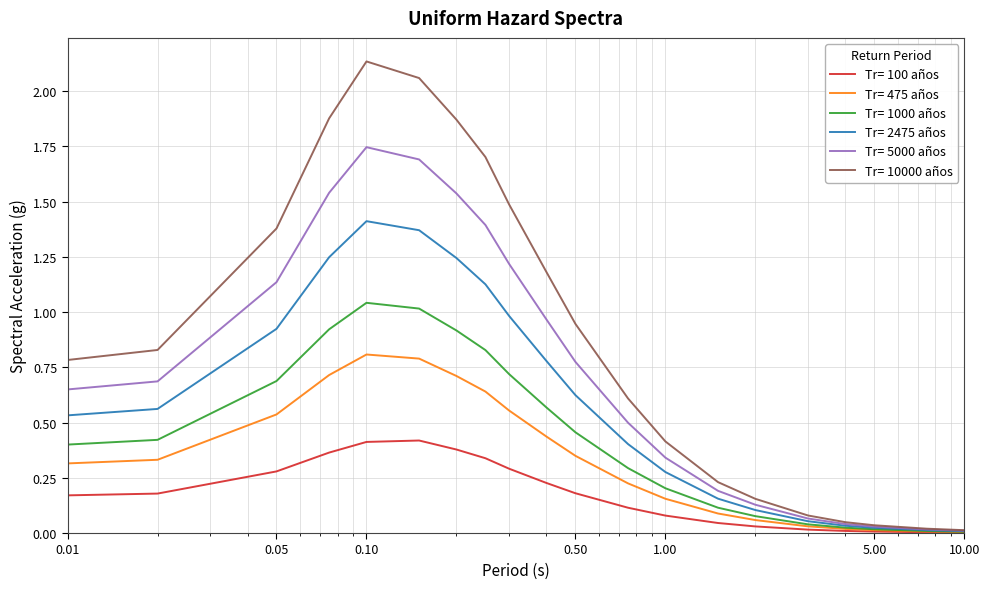

Which series has the widest spread of values?

Tr= 10000 años